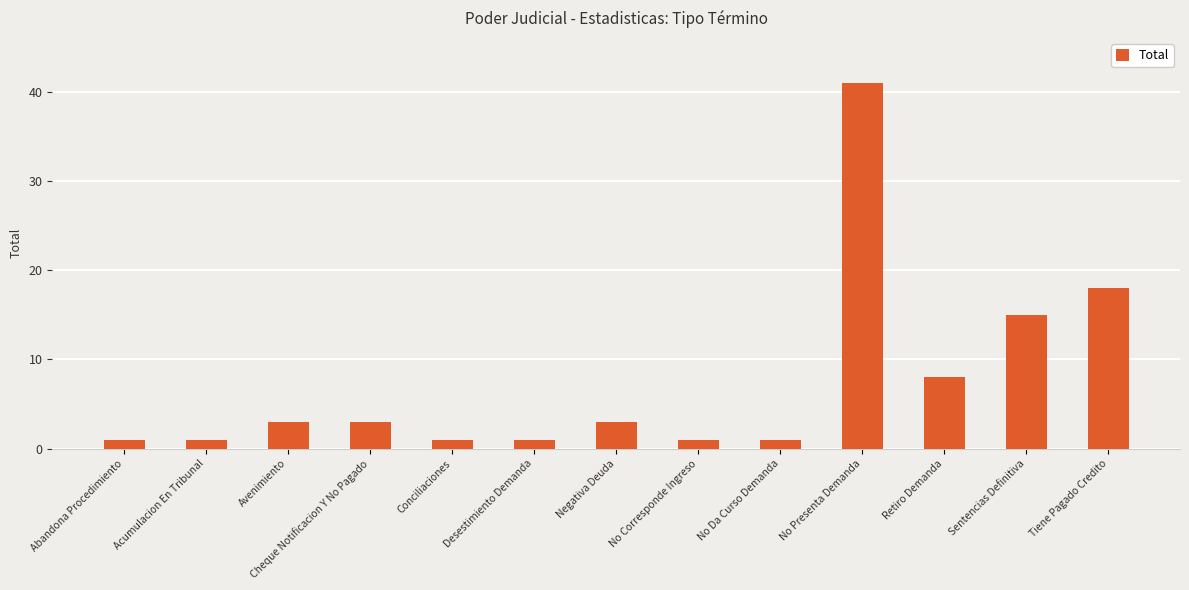

Count the number of data series in this chart.

1